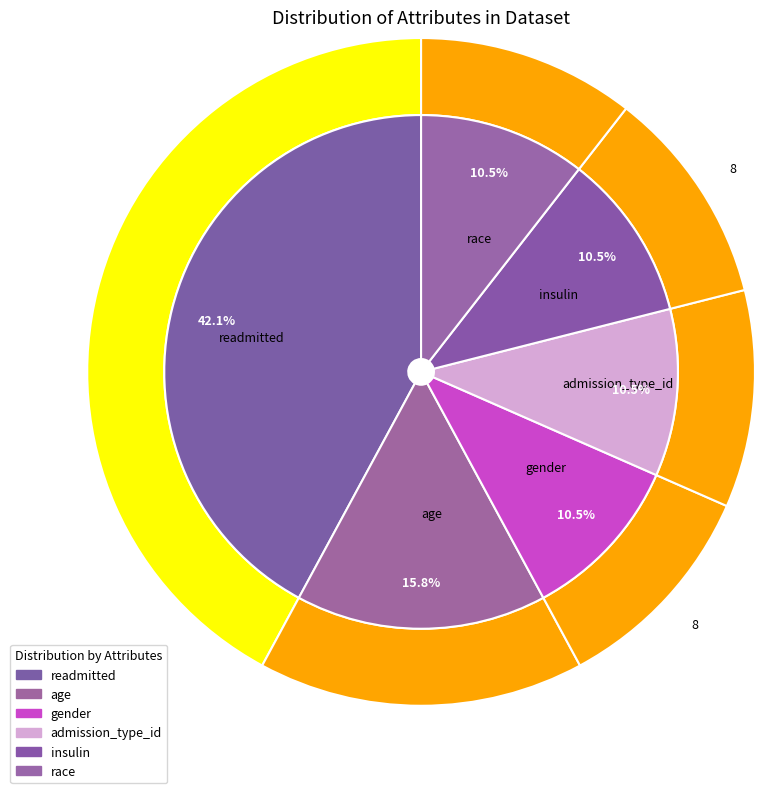

To the nearest percent, what percentage of the pie is race?

11%